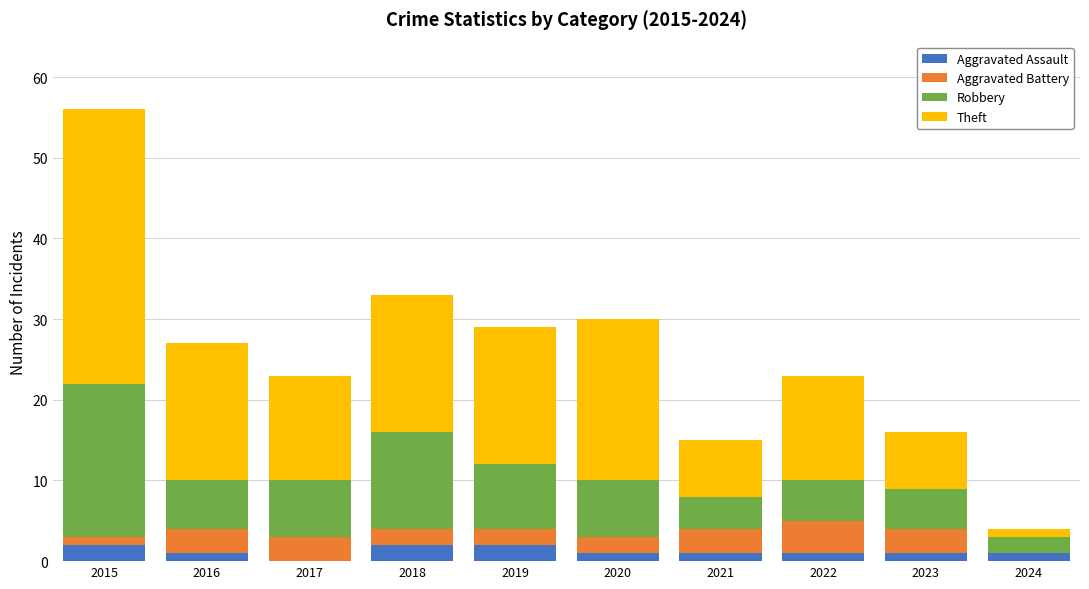

At which category is the sum across all series the highest?

2015